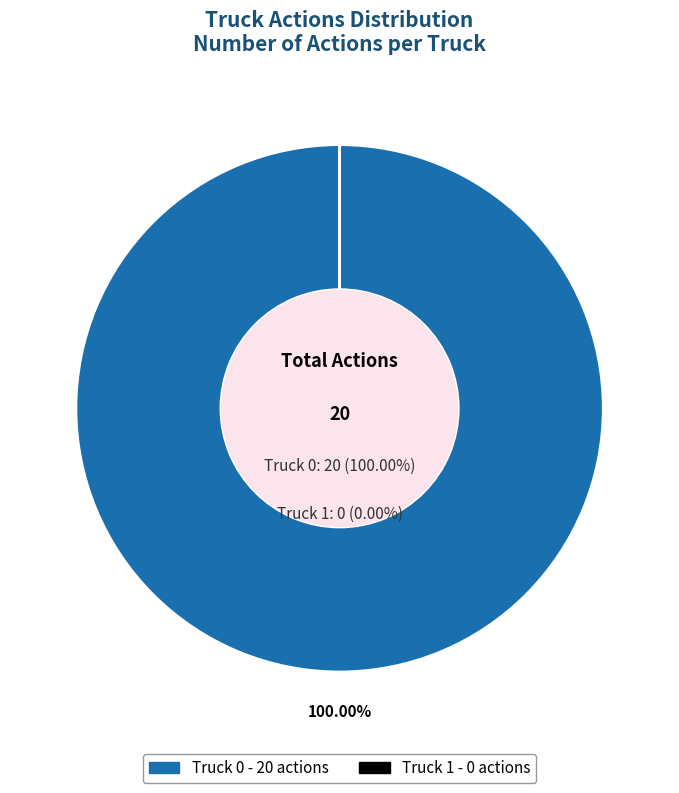

Rank the categories by value from highest to lowest.

Truck 0, Truck 1